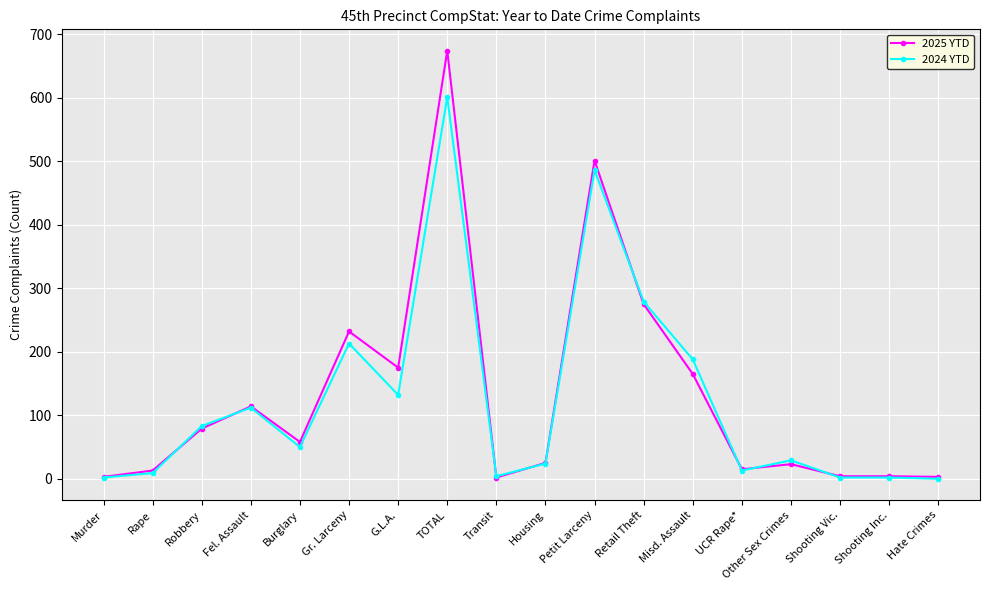

What is the sum of all 2024 YTD values?

2229